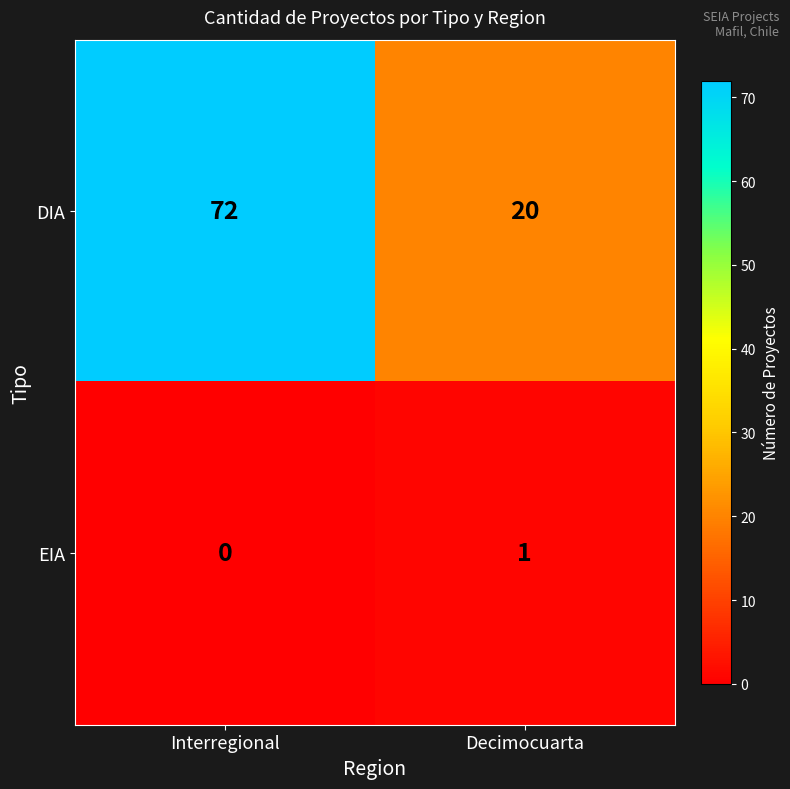

Which series has the largest total across all categories?

DIA